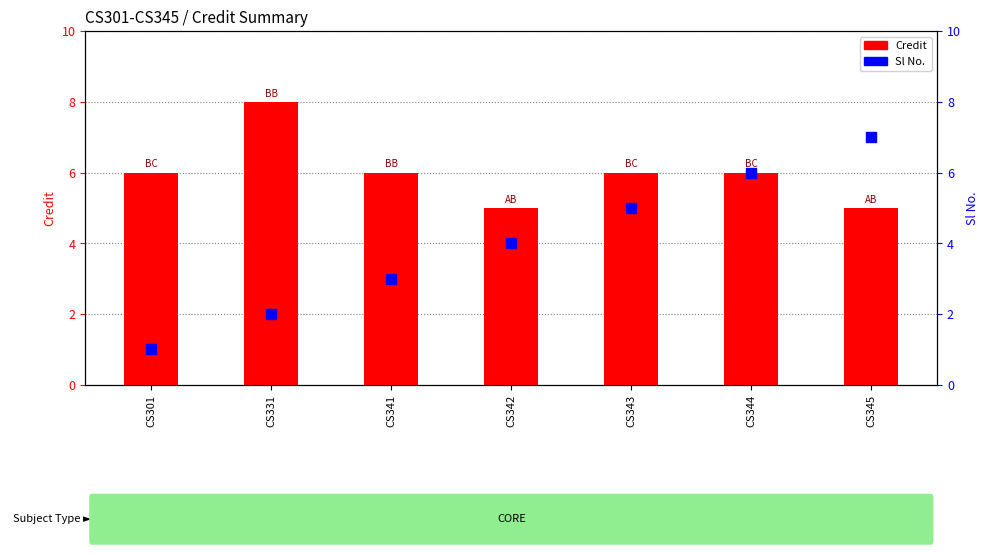

Which series contains the lowest Y value?

Sl No.